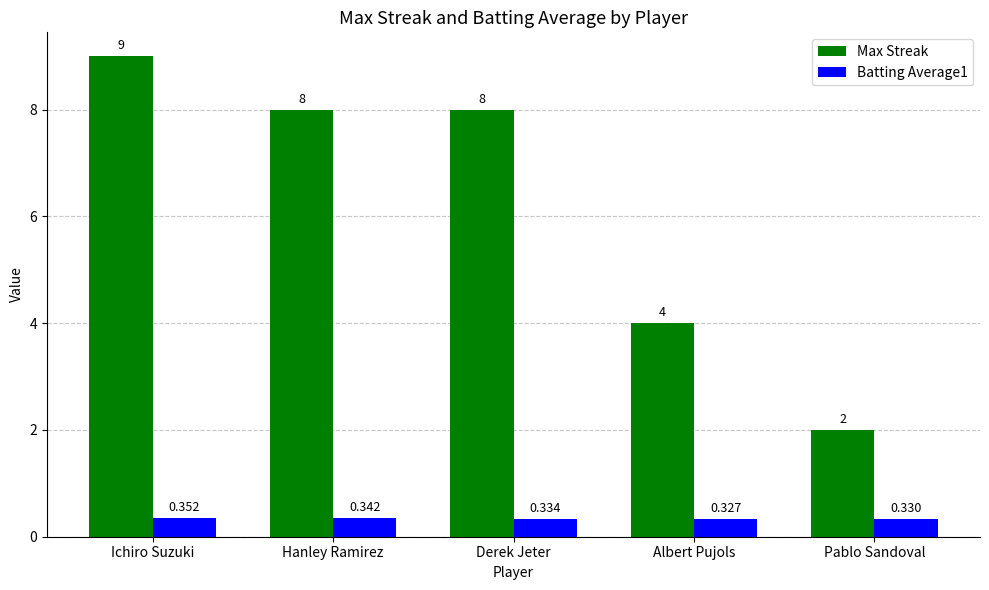

Rank the series by their maximum value, from highest to lowest.

Max Streak, Batting Average1